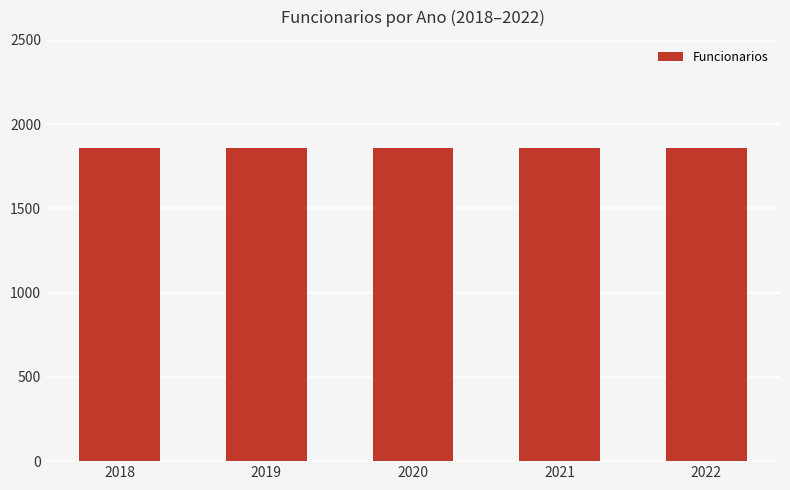

Which series has the largest total across all categories?

Funcionarios